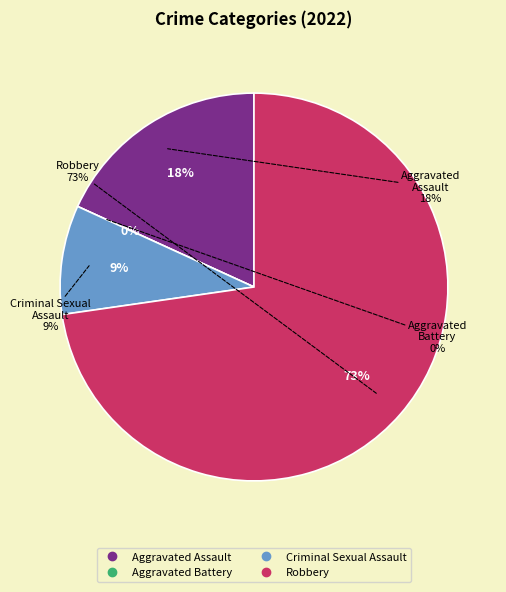

To the nearest percent, what is the combined percentage of Robbery and Aggravated Assault?

91%